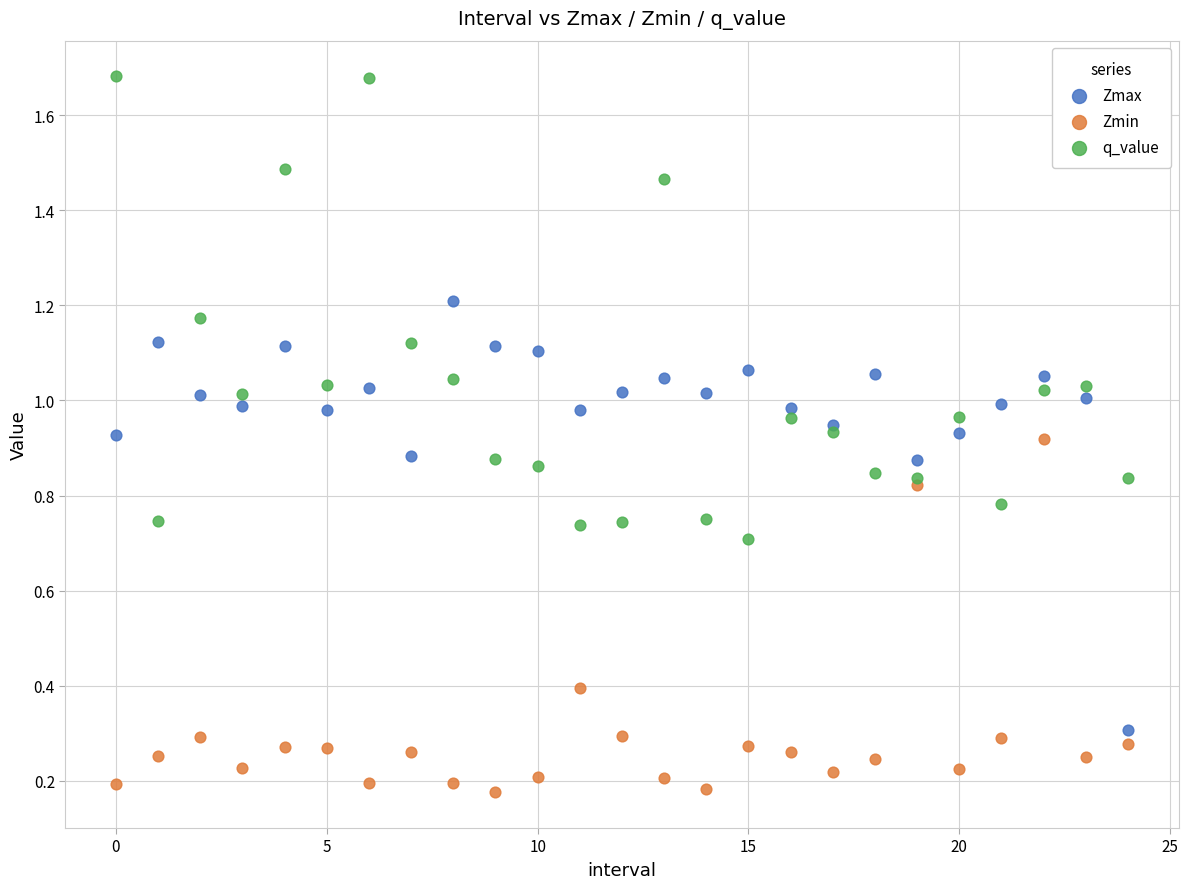

Which series has the widest spread of Y values?

q_value